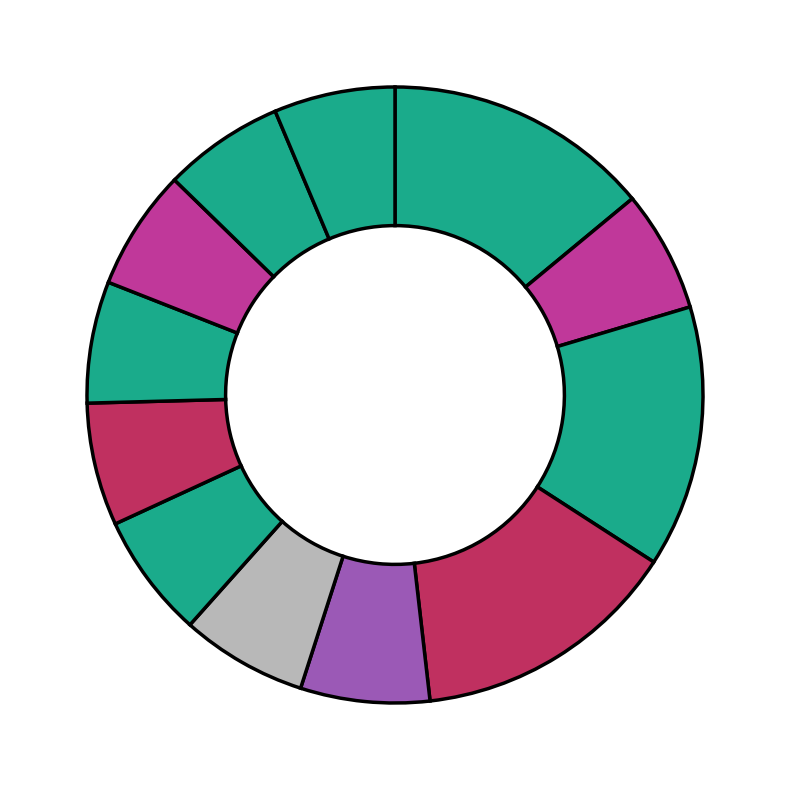

Is there a majority slice in this chart?

No